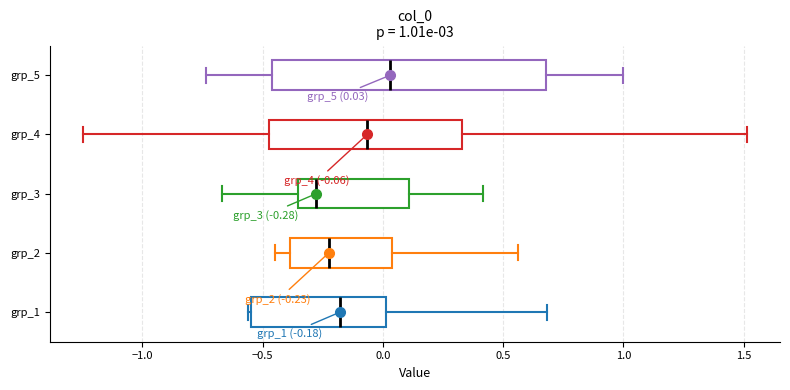

Comparing the boxes themselves (not the whiskers), which one is the widest?

grp_5